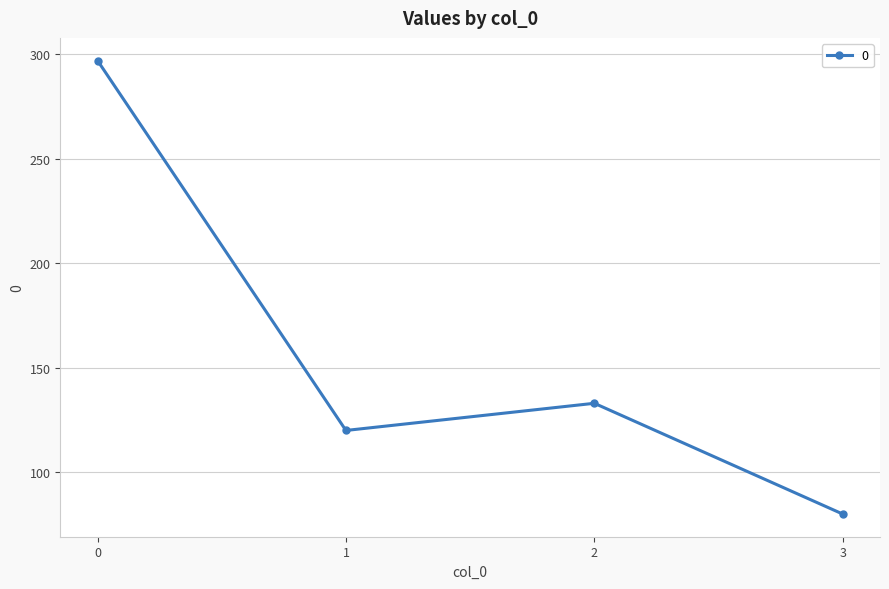

What is the sum of the values at 0 and 2?

430